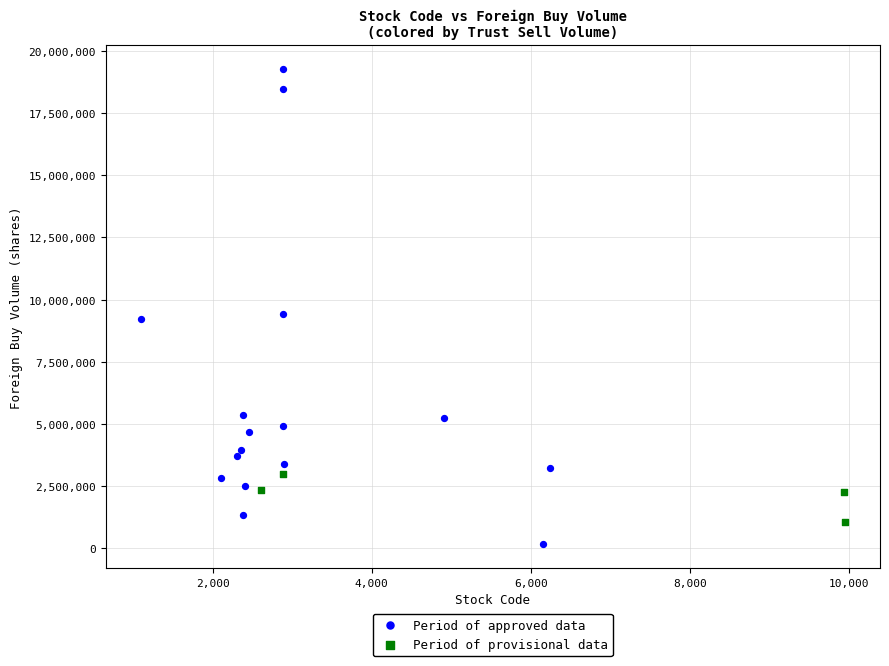

Which series has the largest Y range (max minus min)?

Period of approved data